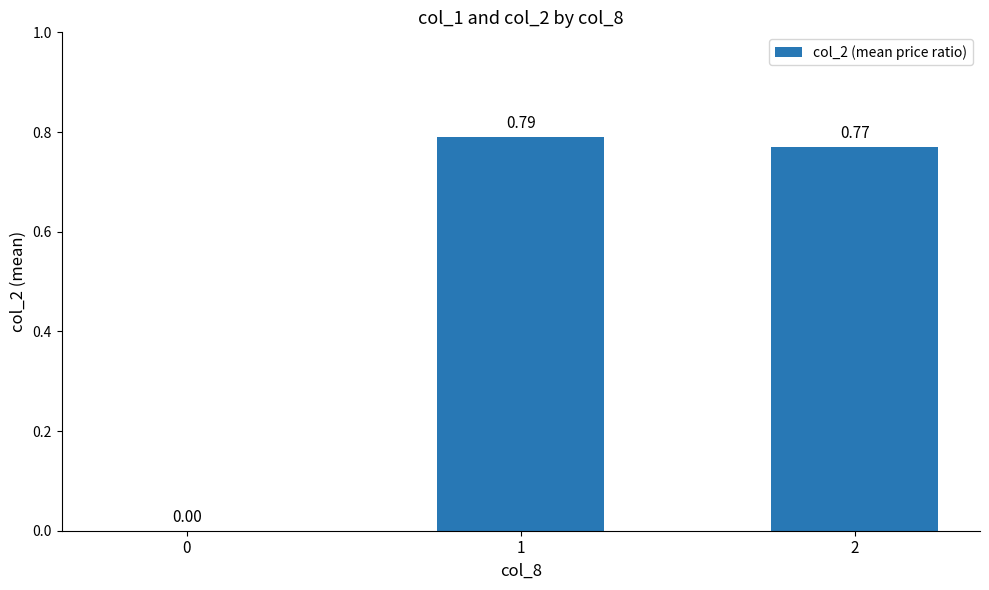

What is the sum of all values?

1.6